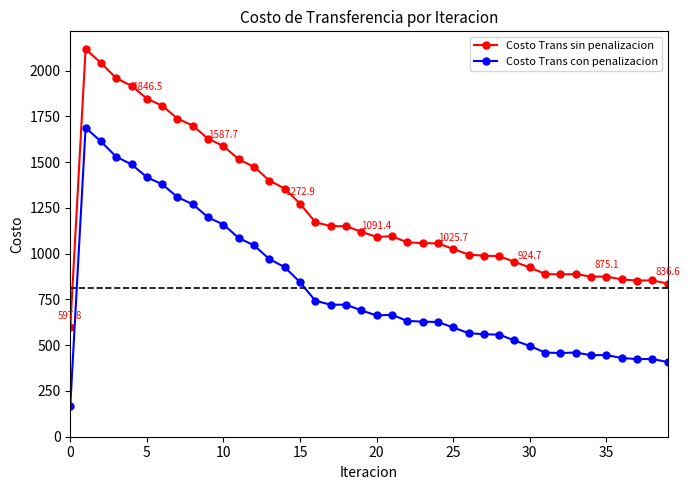

What is the minimum value for Costo Trans sin penalizacion?

597.8